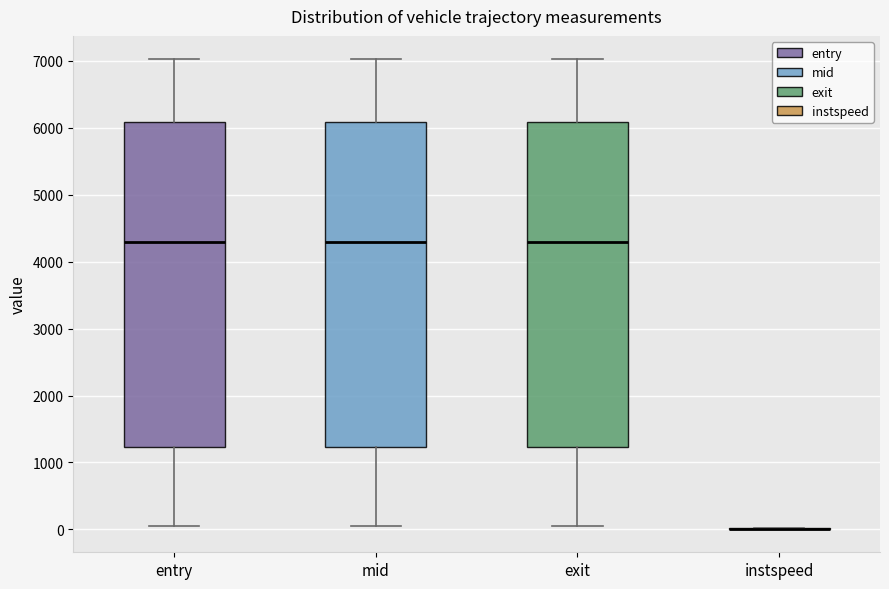

Where is the lower edge of the box for exit on the y-axis? The values are not printed on the chart, so give them approximately, as read against the axis.

1200